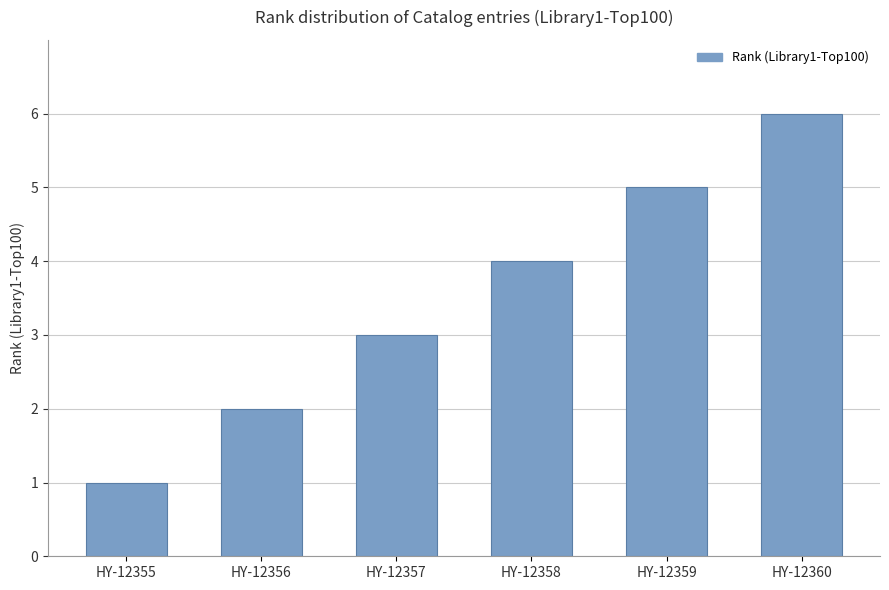

Reading left to right, extract all data points from this chart.

1	2	3	4	5	6